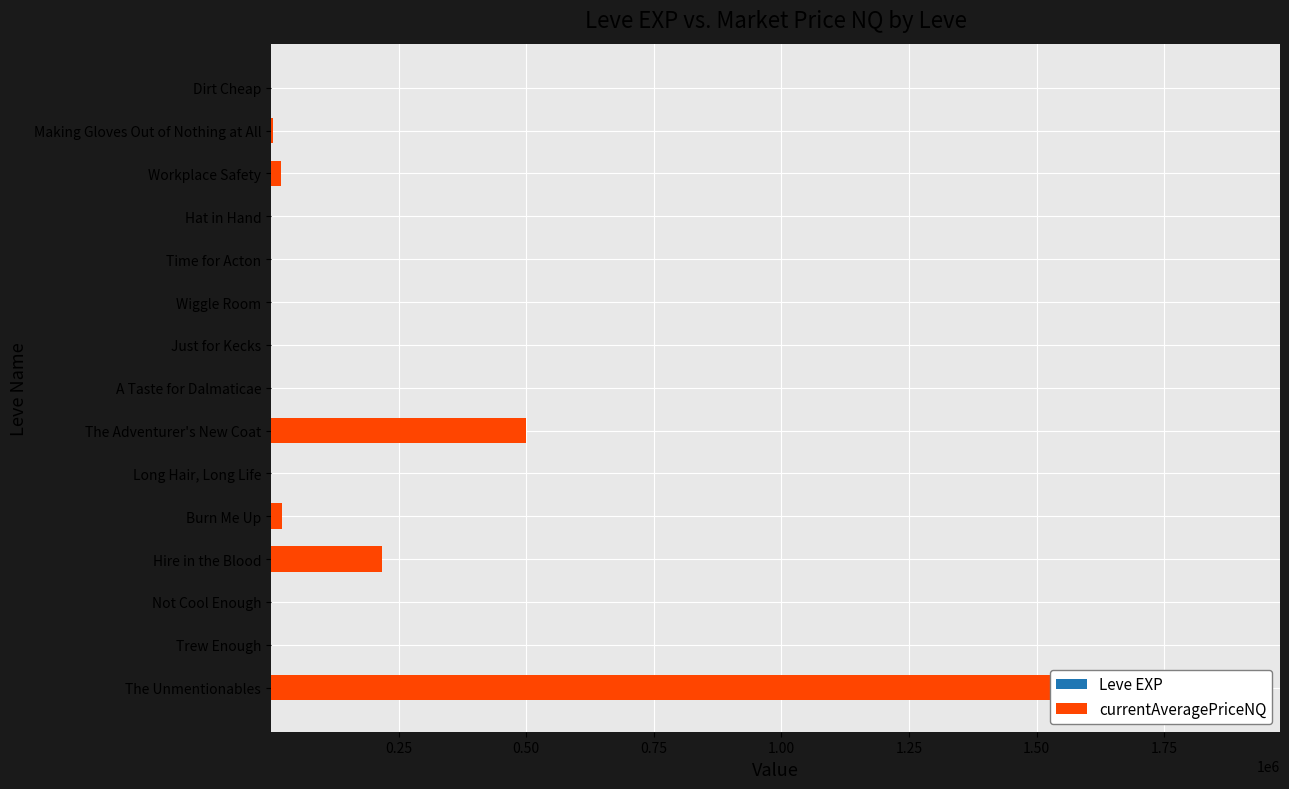

What is the sum of the Leve EXP values at The Unmentionables and Workplace Safety?

10.0